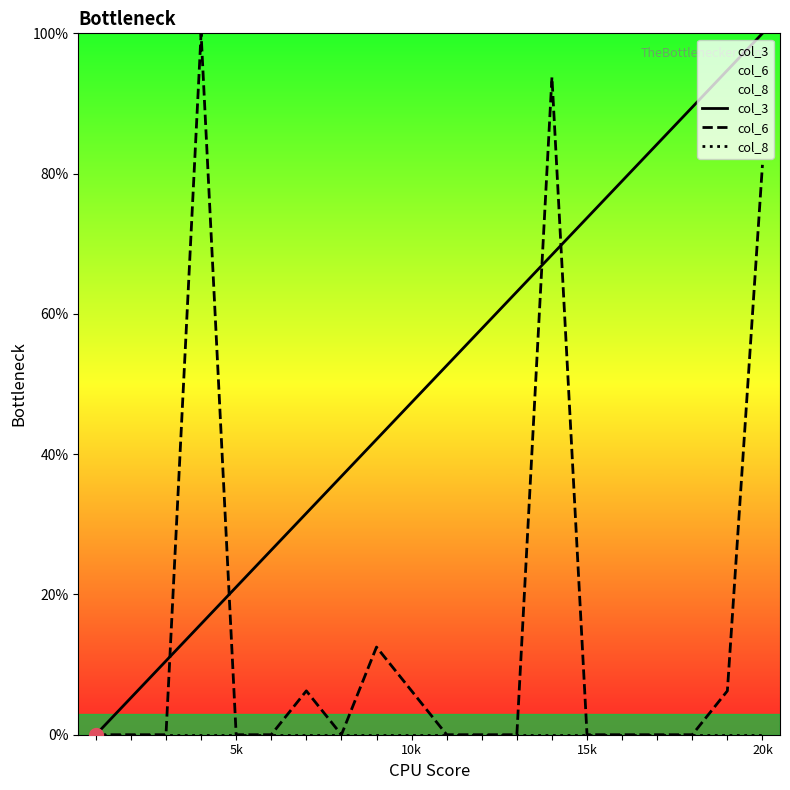

Reading left to right, transcribe all the data shown in this chart.

col_3: 0.0	5.3	10.5	15.8	21.1	26.3	31.6	36.8	42.1	47.4	52.6	57.9	63.2	68.4	73.7	78.9	84.2	89.5	94.7	100.0
col_6: 0.0	0.0	0.0	100.0	0.0	0.0	6.2	0.0	12.5	6.2	0.0	0.0	0.0	93.8	0.0	0.0	0.0	0.0	6.2	81.2
col_8: 0.0	0.0	0.0	0.0	0.0	0.0	0.0	0.0	0.0	0.0	0.0	0.0	0.0	0.0	0.0	0.0	0.0	0.0	0.0	0.0